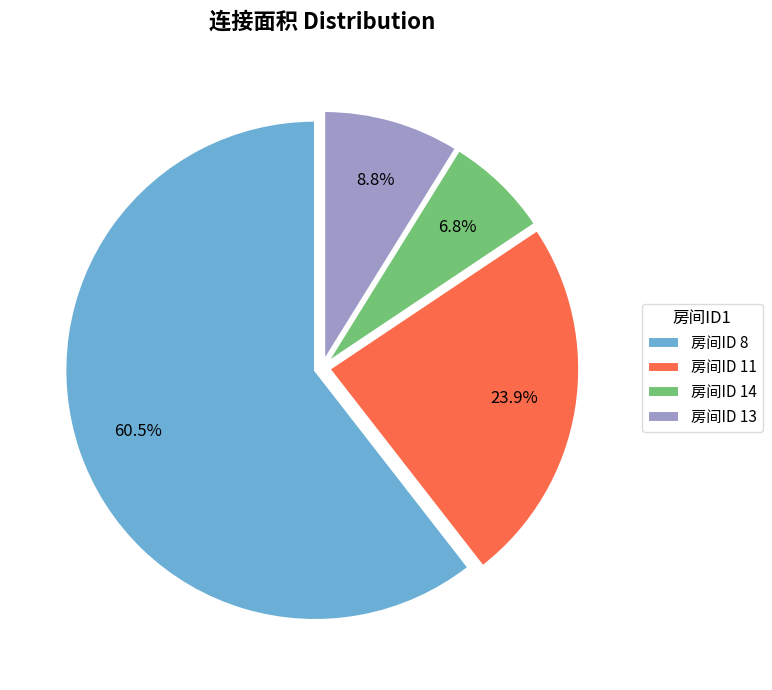

Which category has the smallest portion of the pie?

房间ID 14